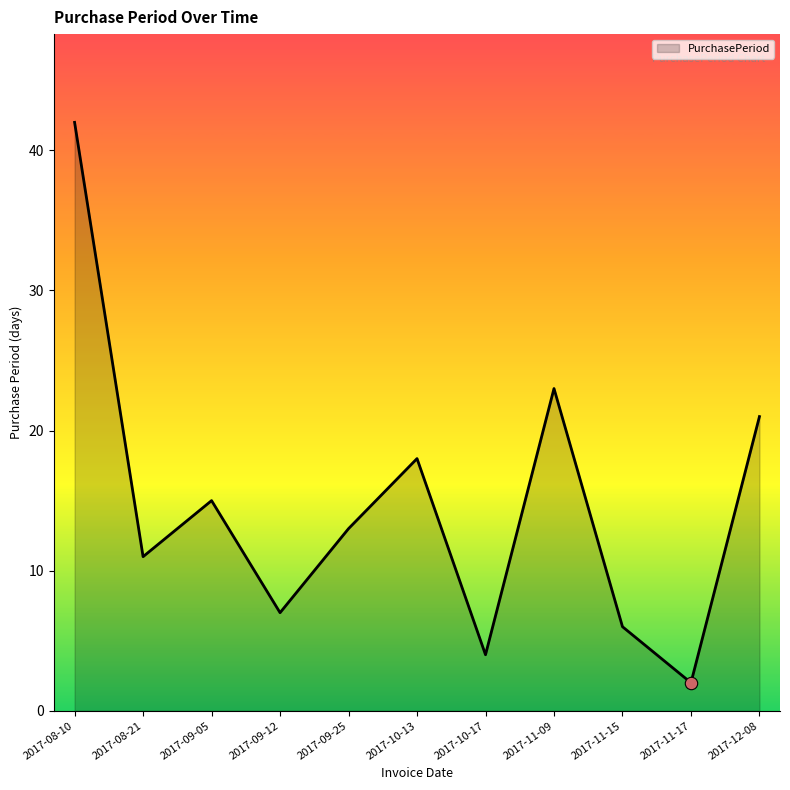

What is the ratio of the value at 2017-09-05 to the value at 2017-08-21?

1.4